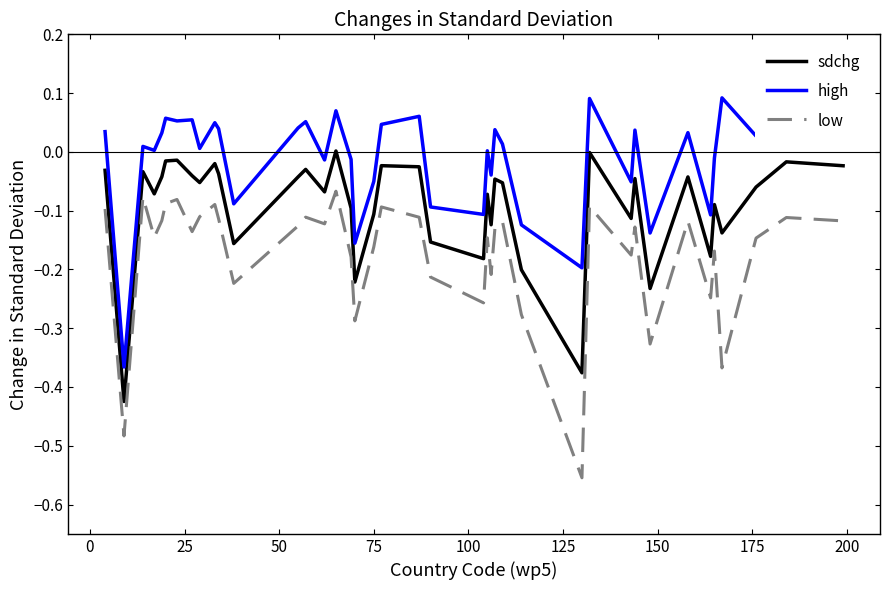

Which series has the largest total across all categories?

high